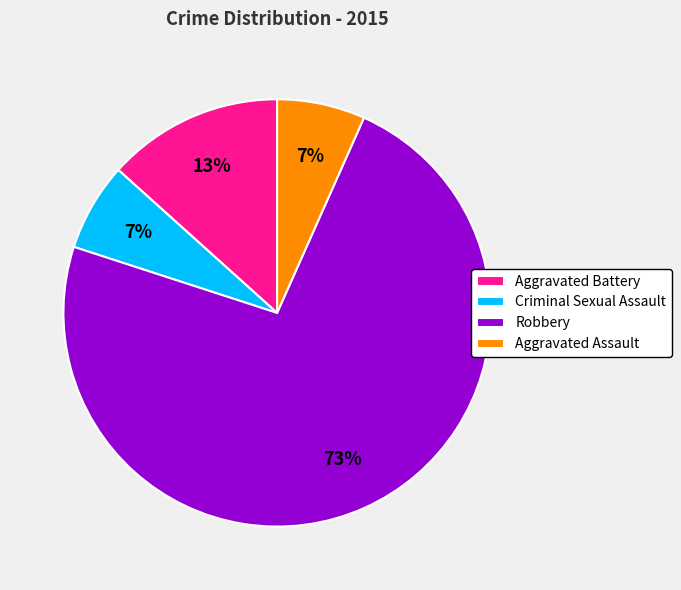

Is it true that Aggravated Assault is 19% of the pie?

False